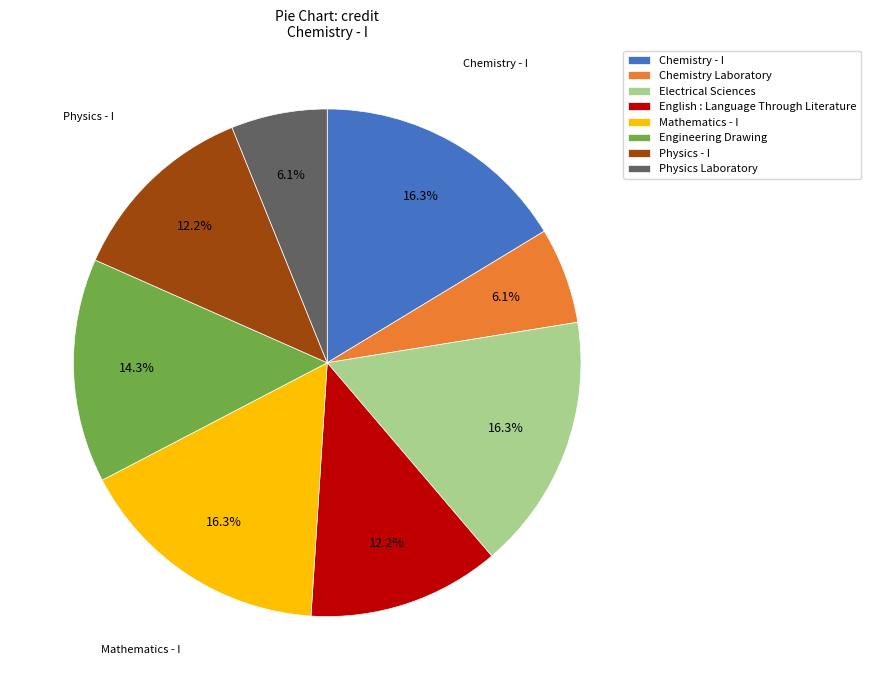

Is it true that English : Language Through Literature is 12% of the pie?

True